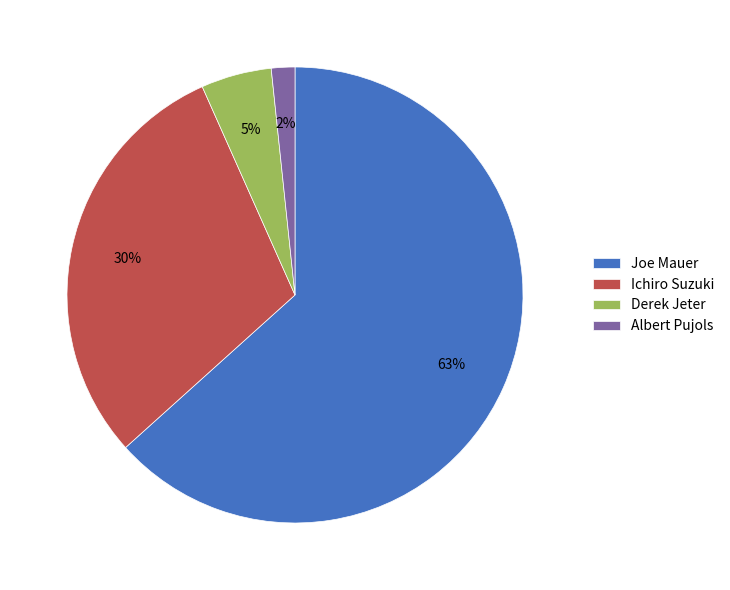

How many segments does this pie chart have?

4